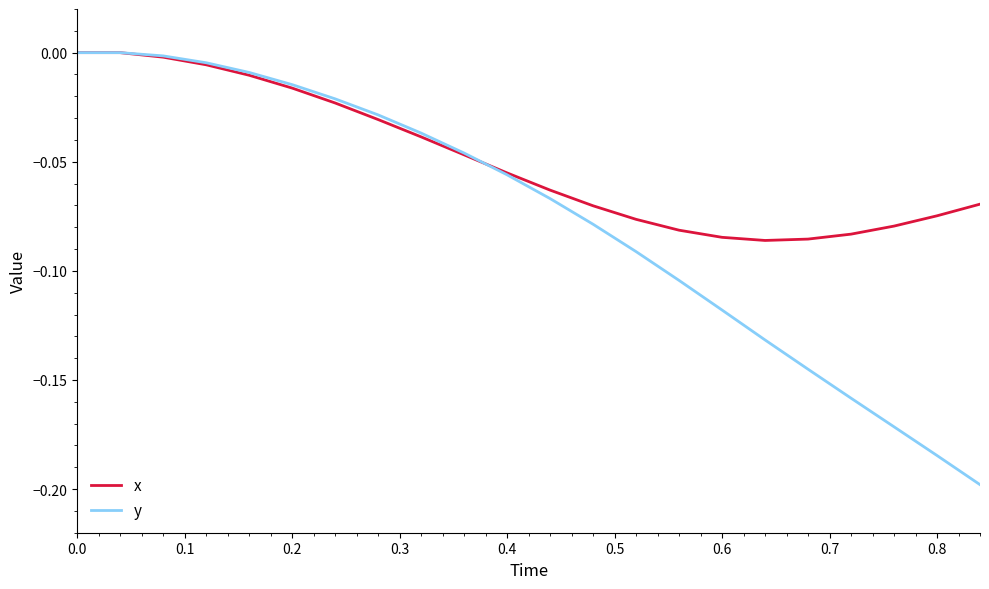

Which series has the largest total across all categories?

x